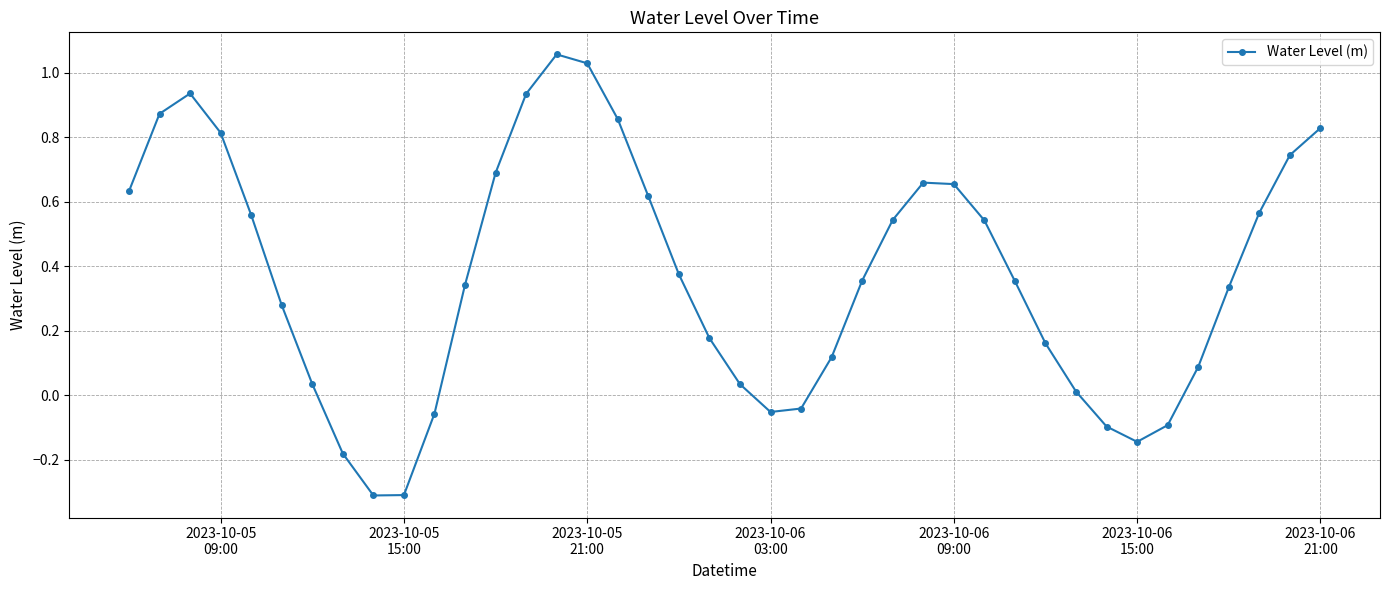

What is the difference between the maximum and minimum values?

1.4